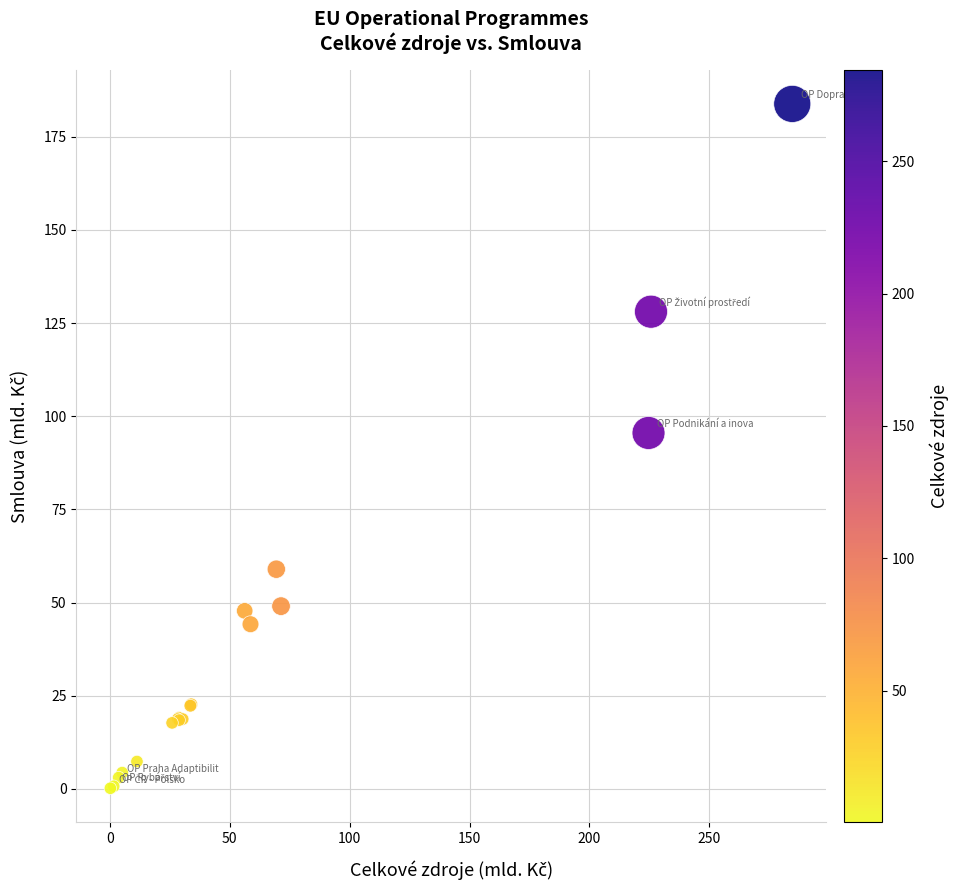

What Y value in the scatter plot is closest to 91?

95.5